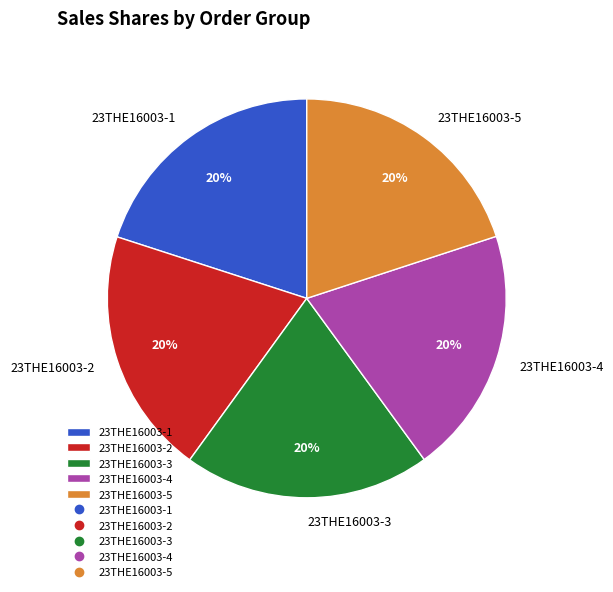

Combined, do 23THE16003-1 and 23THE16003-5 account for over 50%?

No